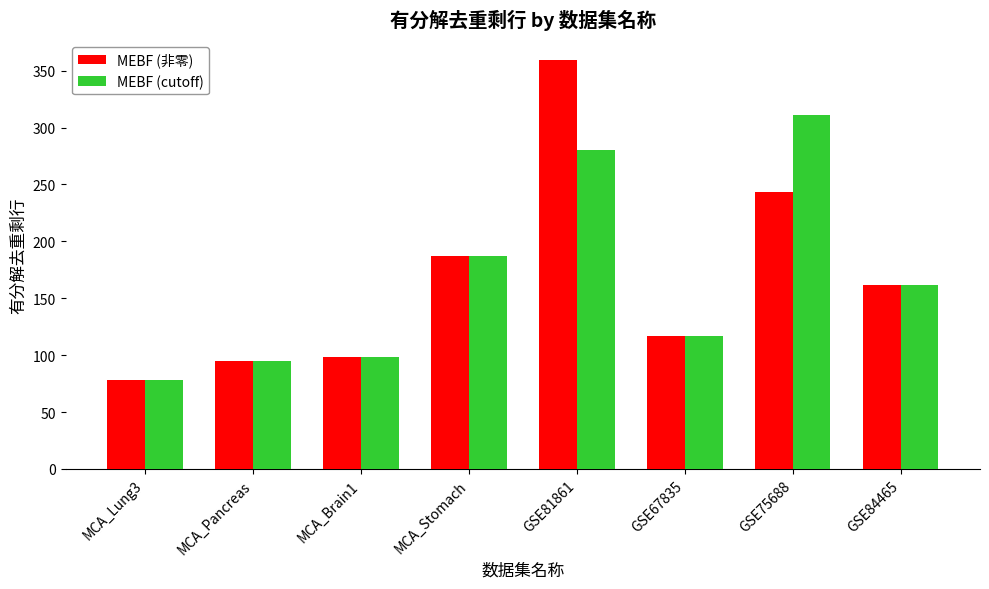

The value of MEBF (cutoff) at GSE84465 is 234. True or false?

False